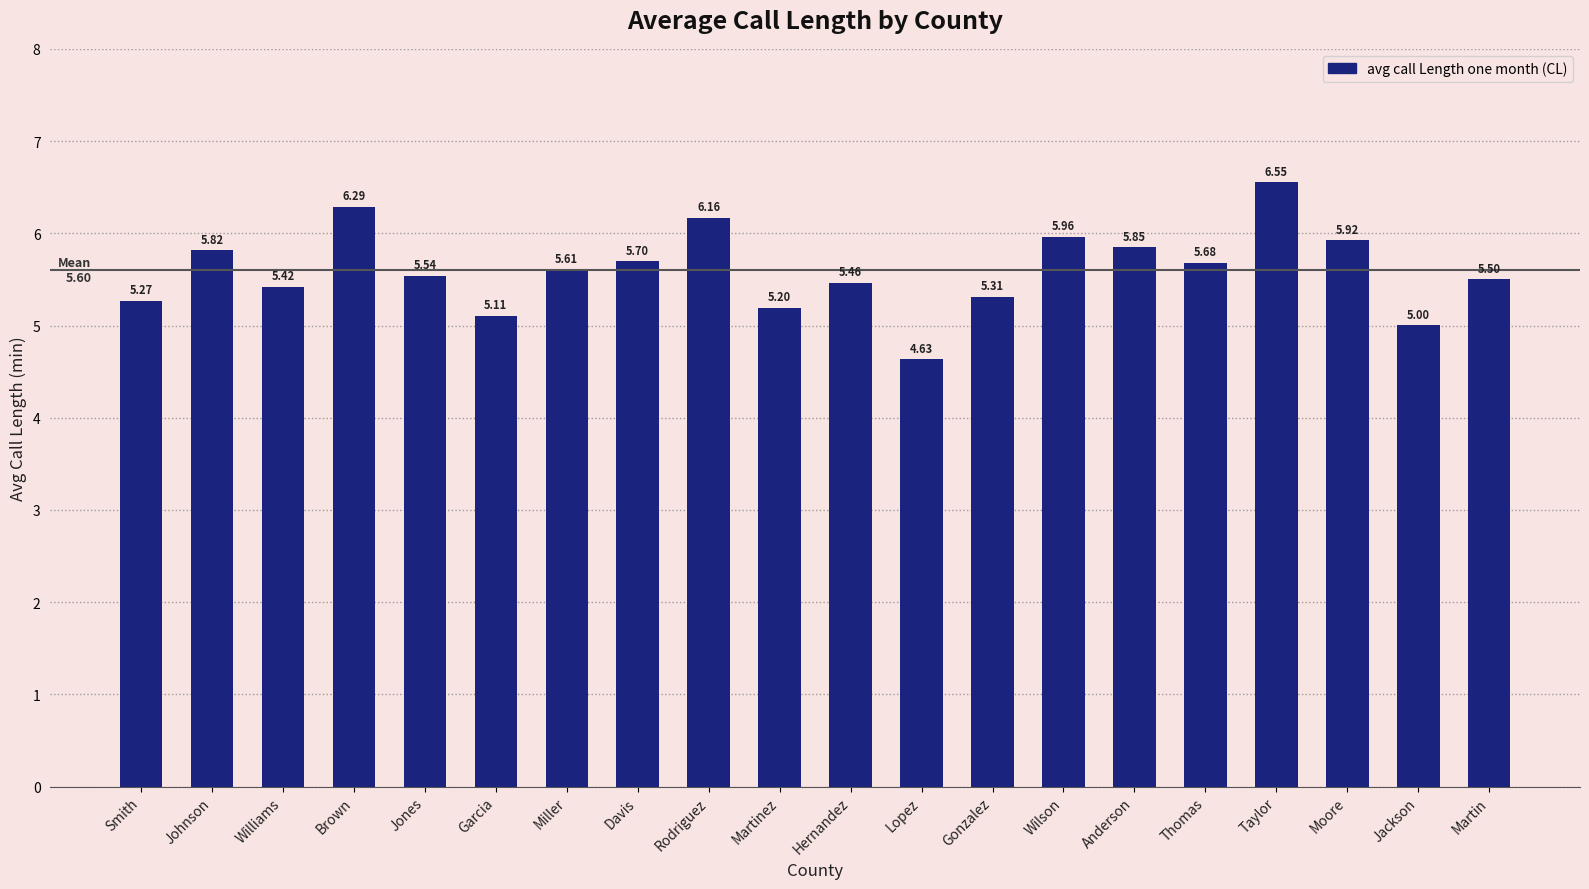

Rank the categories by value from lowest to highest.

Lopez, Jackson, Garcia, Martinez, Smith, Gonzalez, Williams, Hernandez, Martin, Jones, Miller, Thomas, Davis, Johnson, Anderson, Moore, Wilson, Rodriguez, Brown, Taylor